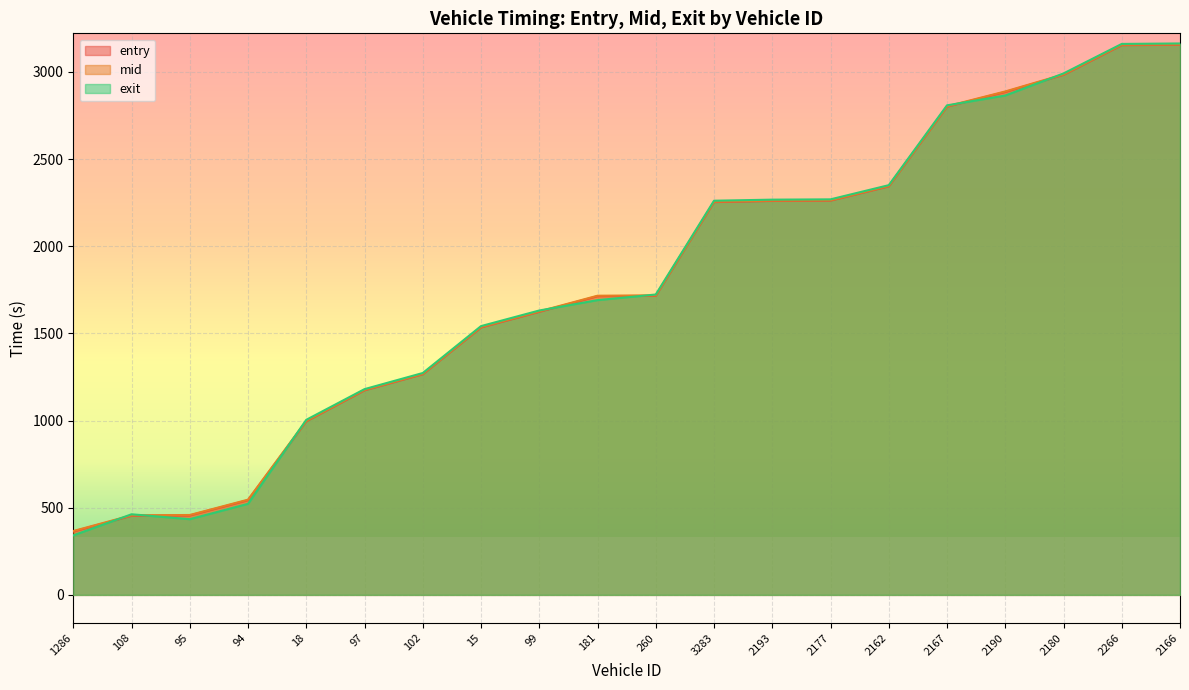

At which label is exit closest to 1752?

260